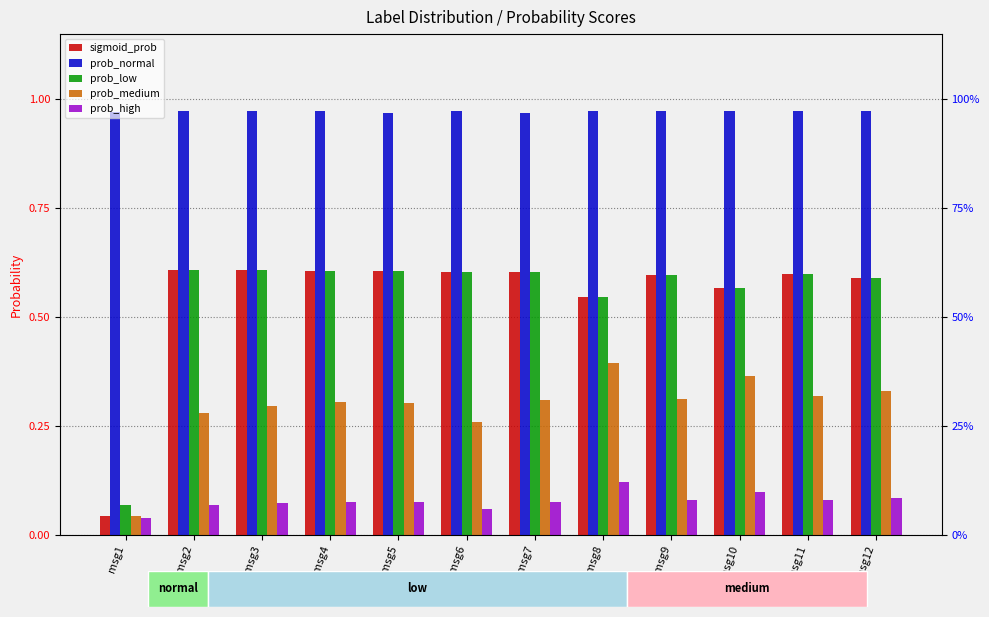

Between msg4 and msg5, which series saw the biggest shift?

prob_normal